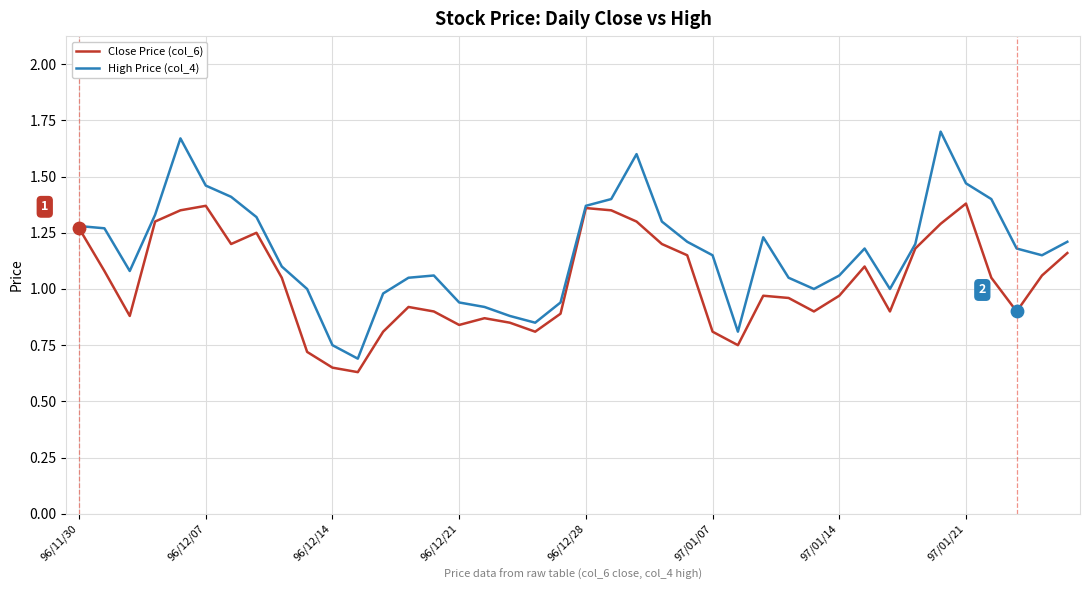

Which series has the largest total across all categories?

High Price (col_4)